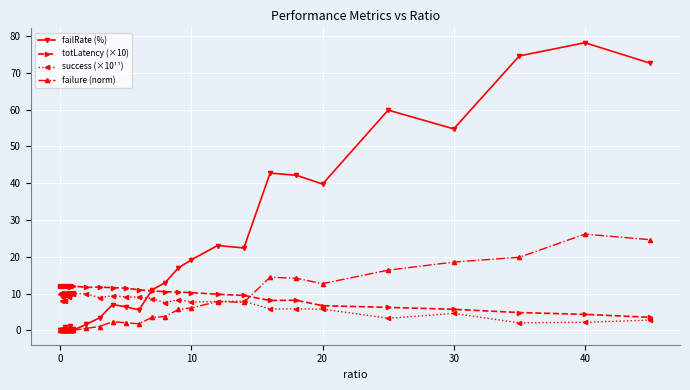

What is the value of the failure (norm) point at the 24th from the left?

2.4